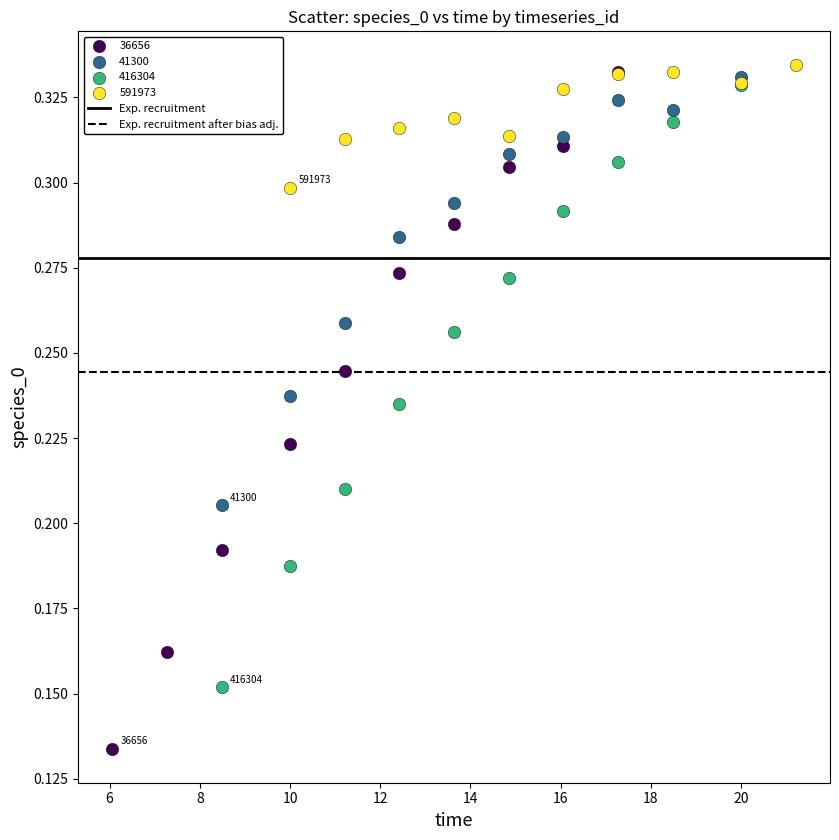

Which series has the largest Y range (max minus min)?

36656